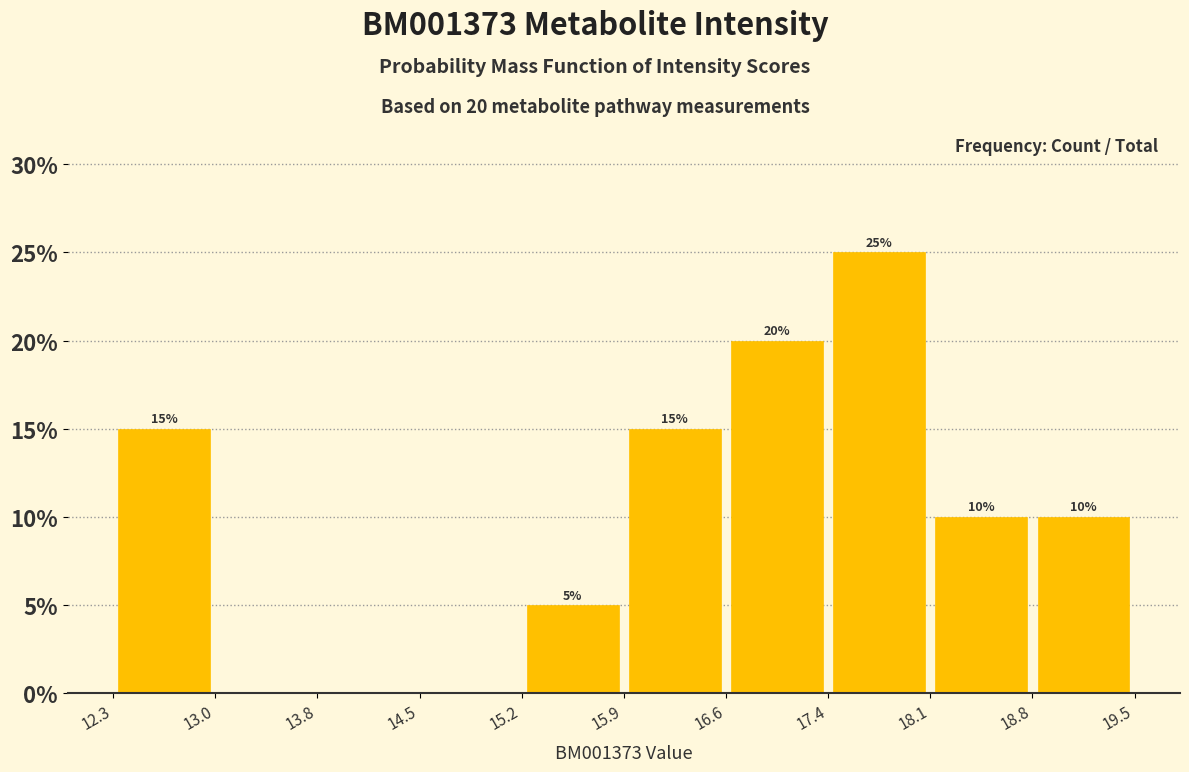

Over which range of the x-axis is the bar tallest?

17.4 to 18.1